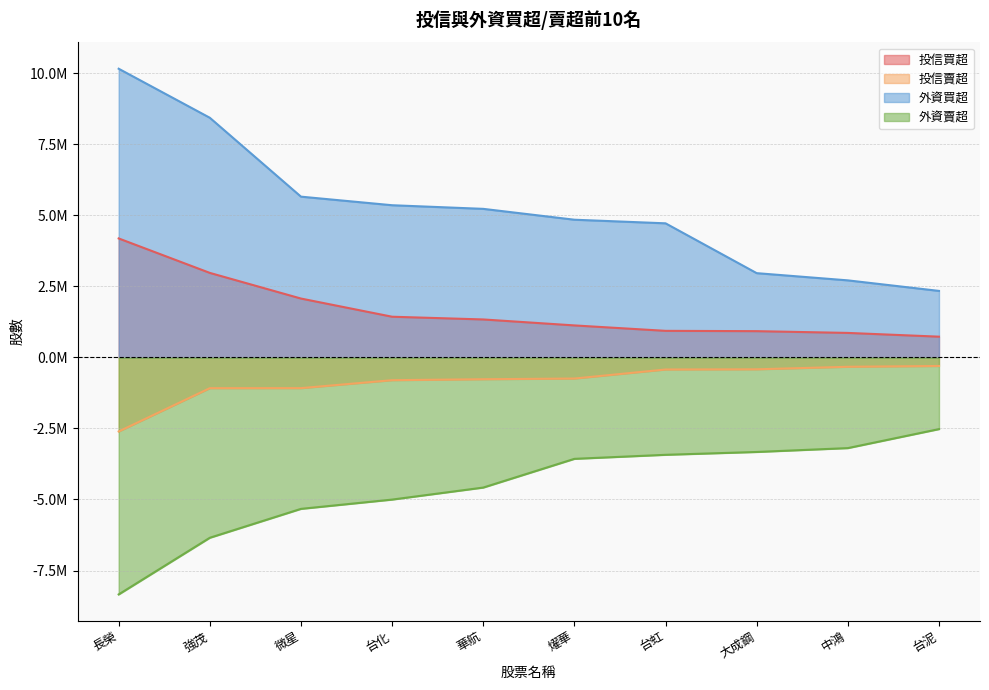

Reading right to left, extract all data points from this chart.

投信買超: 台泥=732000	中鴻=864000	大成鋼=926000	台虹=937000	燿華=1128000	華航=1338000	台化=1434000	微星=2074000	強茂=2977000	長榮=4190000
投信賣超: 台泥=-300000	中鴻=-328000	大成鋼=-417000	台虹=-424000	燿華=-742000	華航=-766371	台化=-800000	微星=-1080000	強茂=-1081350	長榮=-2606000
外資買超: 台泥=2342931	中鴻=2714000	大成鋼=2968000	台虹=4722000	燿華=4849000	華航=5231257	台化=5359000	微星=5660887	強茂=8438000	長榮=10164000
外資賣超: 台泥=-2522000	中鴻=-3191000	大成鋼=-3327000	台虹=-3427000	燿華=-3569115	華航=-4580000	台化=-5003302	微星=-5330089	強茂=-6347203	長榮=-8342000